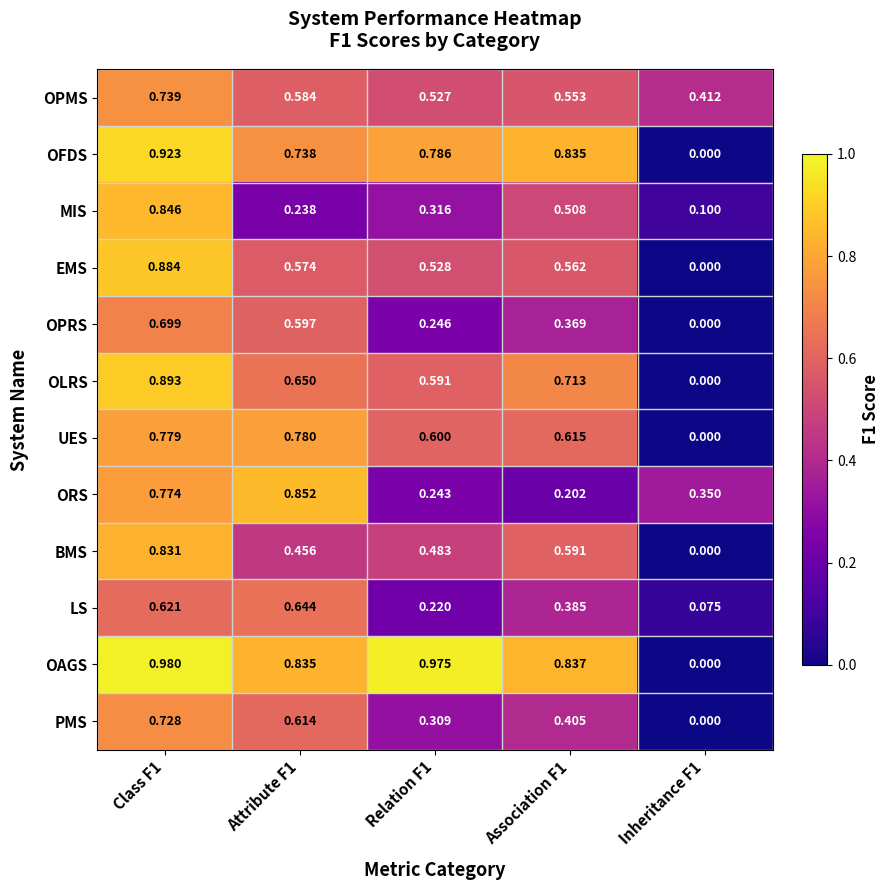

Which series has the largest total across all categories?

OAGS